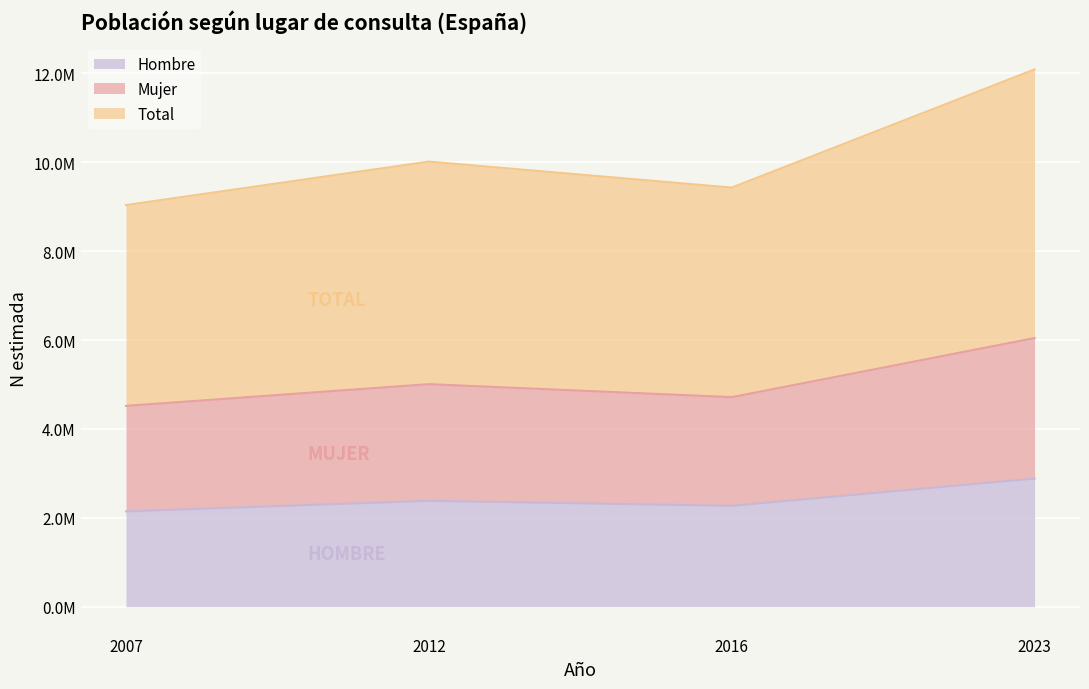

Where is Total nearest to the value 10563799?

2012